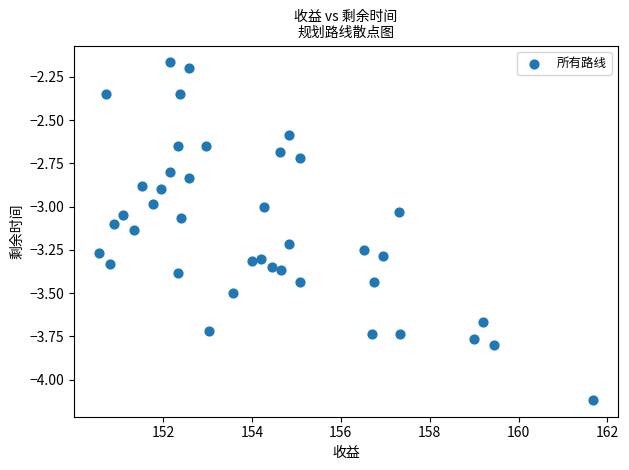

What is the range of X values (max minus min)?

11.1